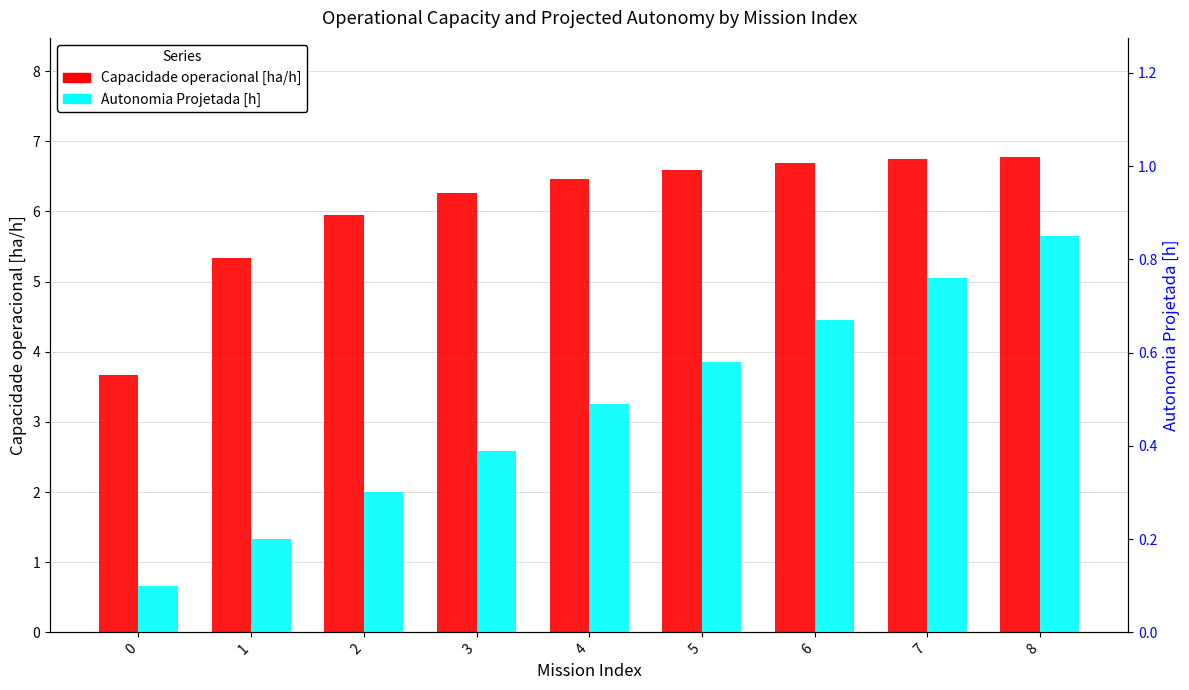

Rank the series by their maximum value, from lowest to highest.

Autonomia Projetada [h], Capacidade operacional [ha/h]